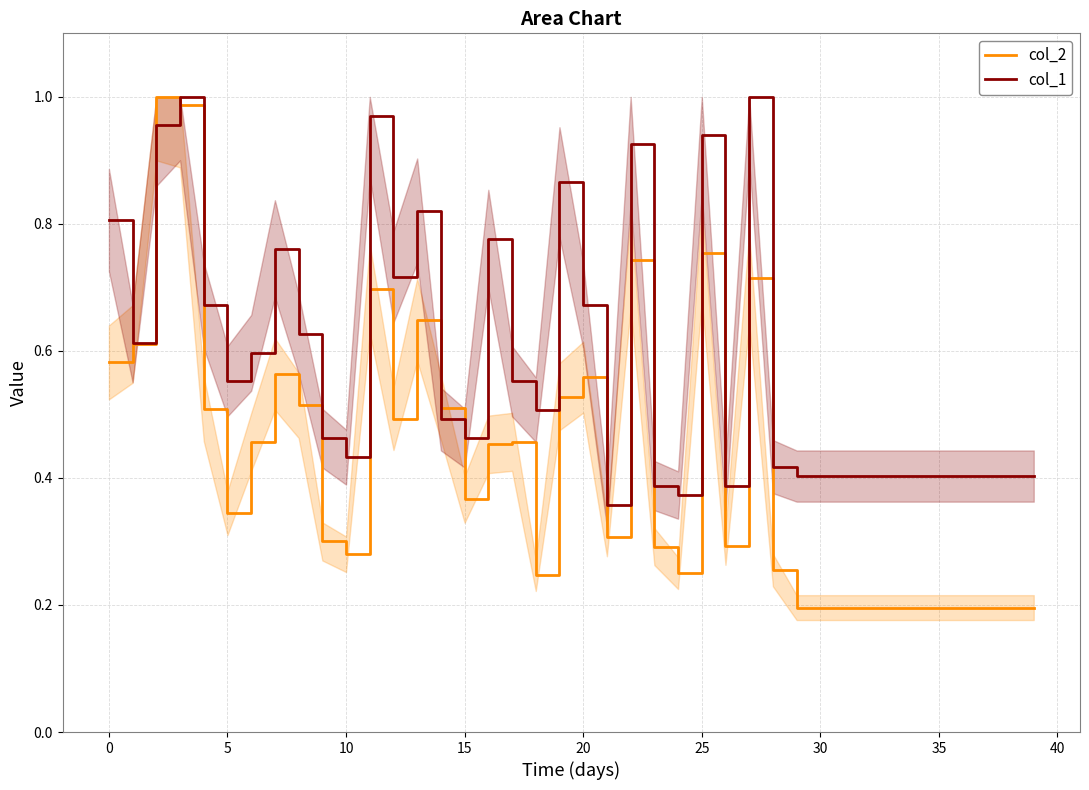

True or false: col_1 and col_2 cross at least once.

True